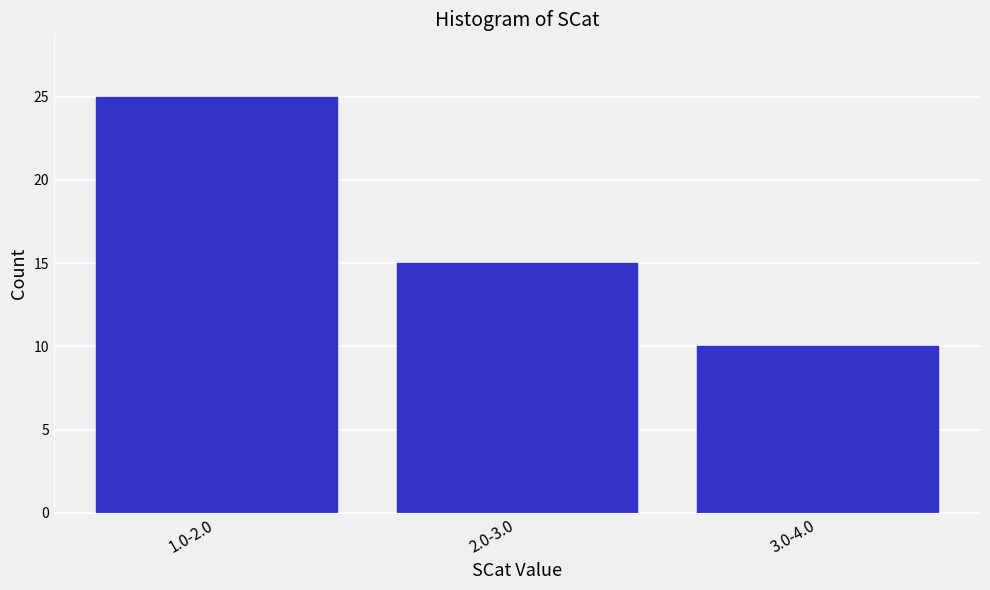

Reading left to right, what are all the values shown in this chart?

1.0-2.0=25	2.0-3.0=15	3.0-4.0=10